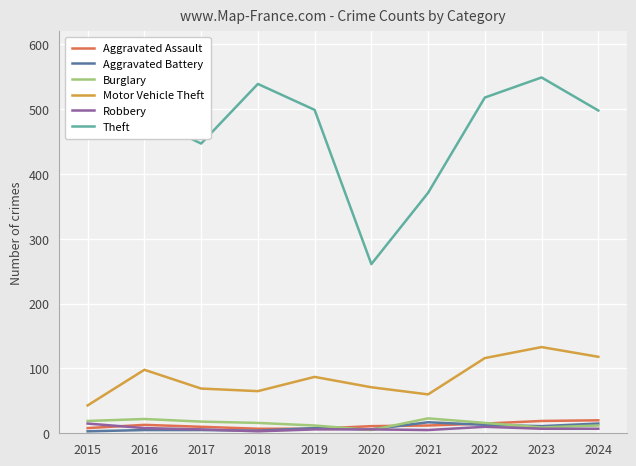

Which series has the largest range (max minus min)?

Theft